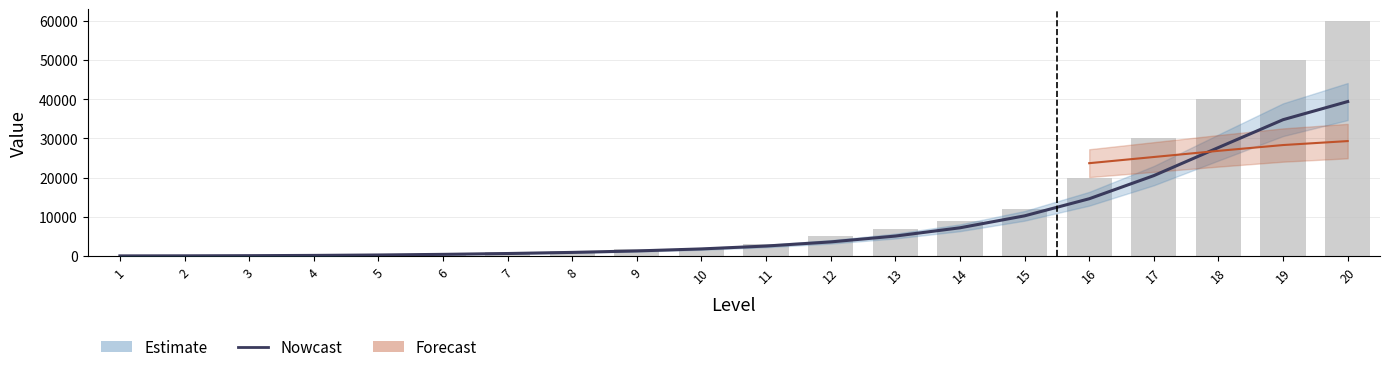

How many categories are shown in the chart?

20